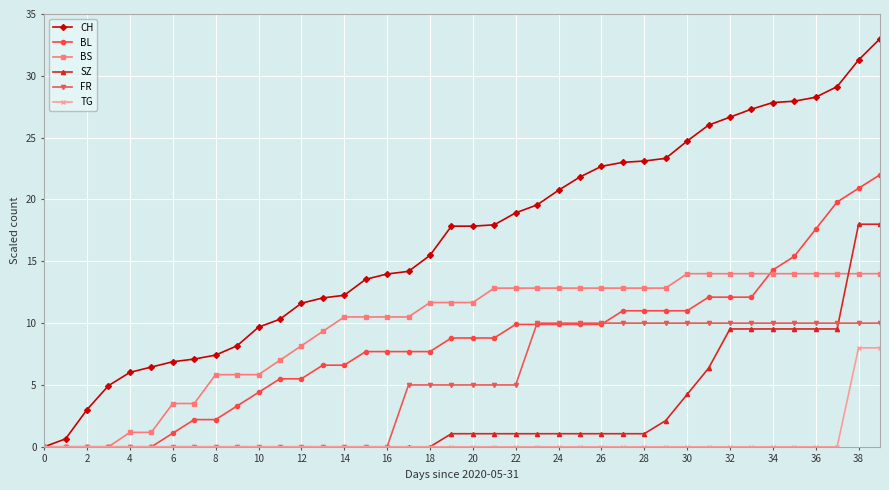

What is the sum of all BL values?

334.4